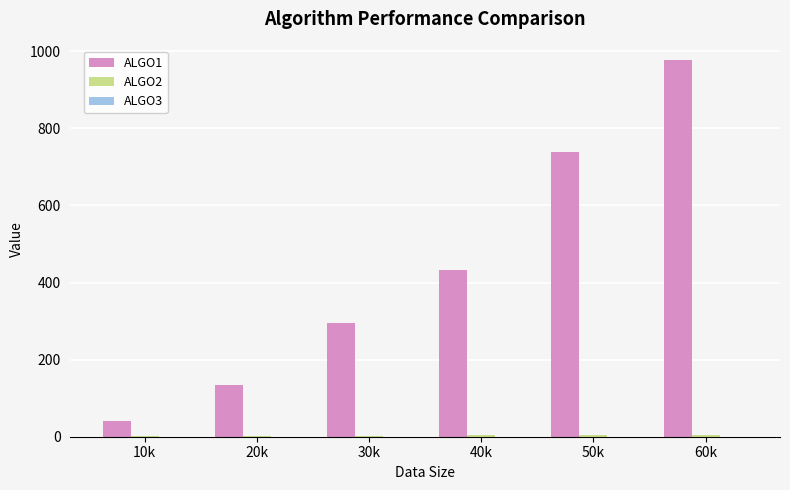

What is the maximum value shown in the chart?

976.1